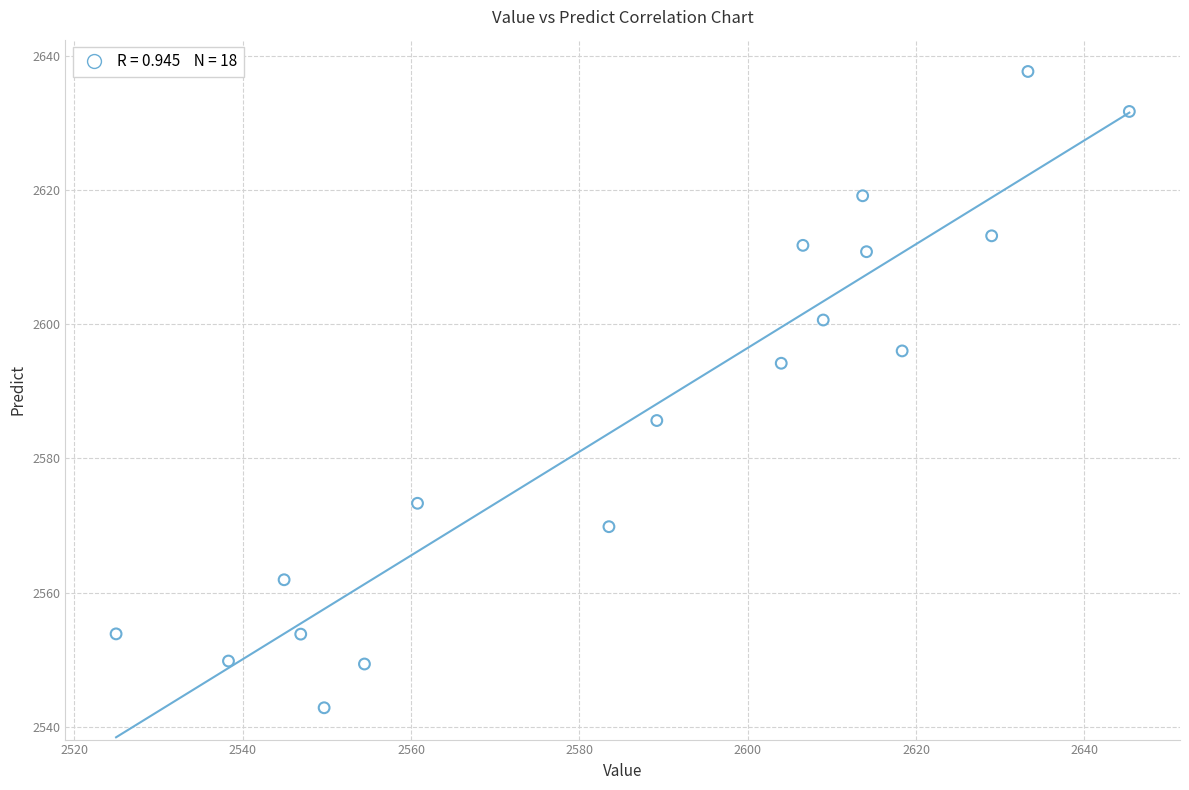

What is the range of X values (max minus min)?

120.4